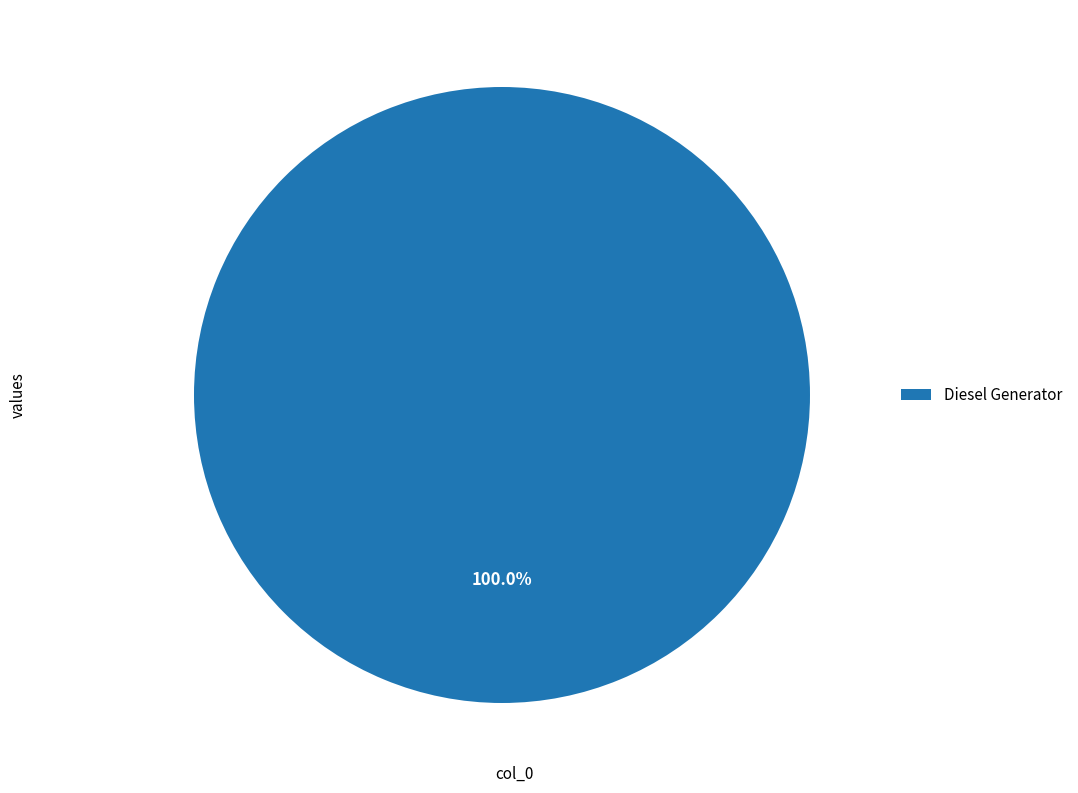

Rank the categories by value from highest to lowest.

Diesel Generator